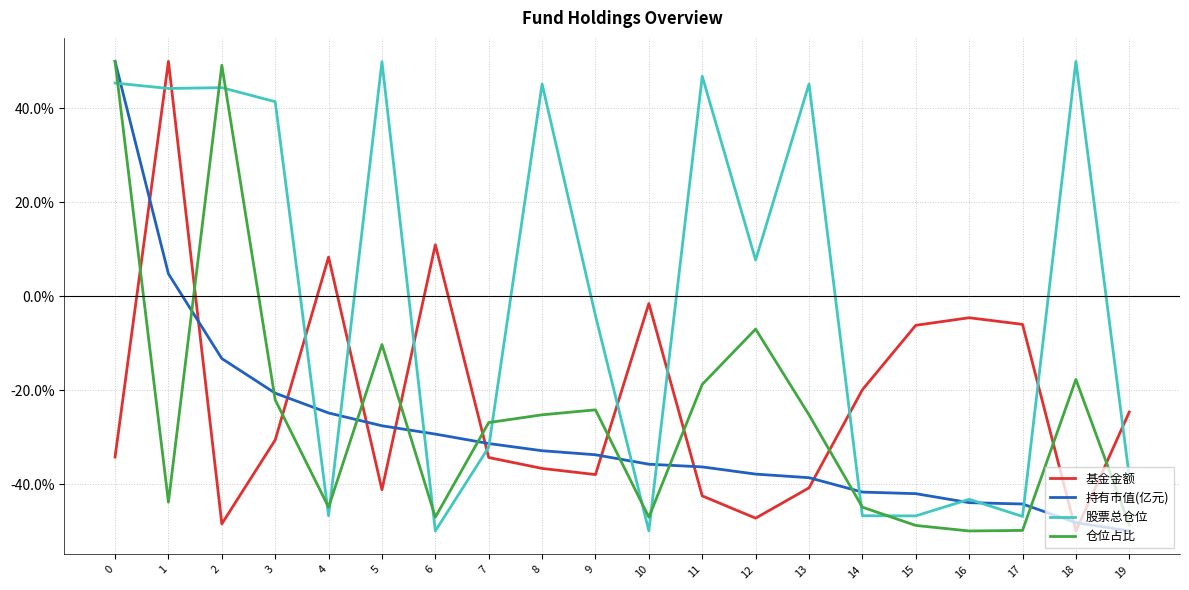

At 11, list the series in order from smallest to largest.

基金金额, 持有市值(亿元), 仓位占比, 股票总仓位